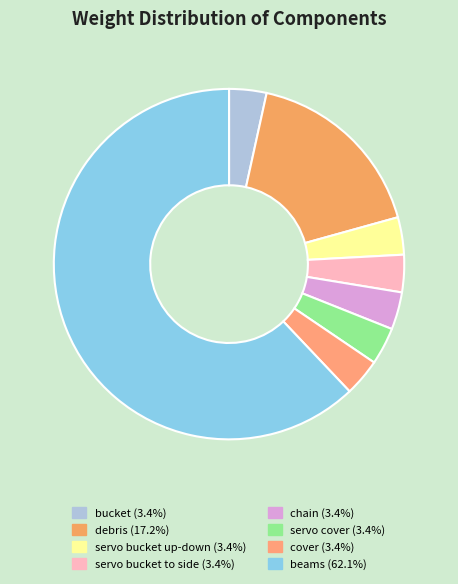

Count the number of slices in the pie.

8